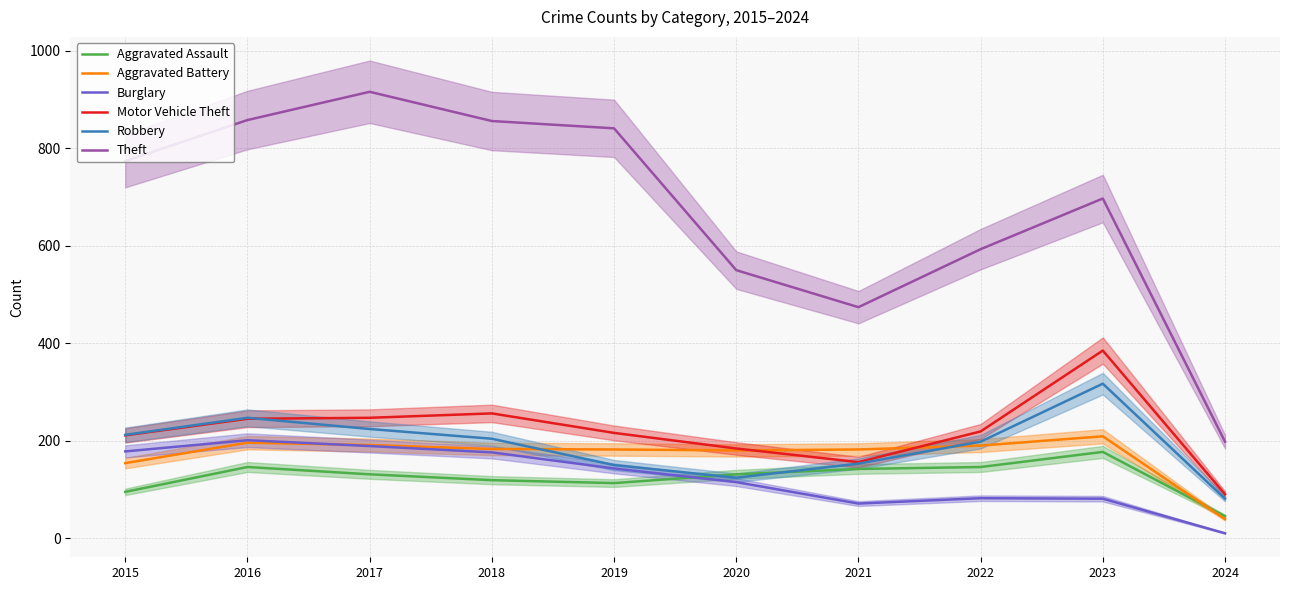

What is the smallest value displayed?

10